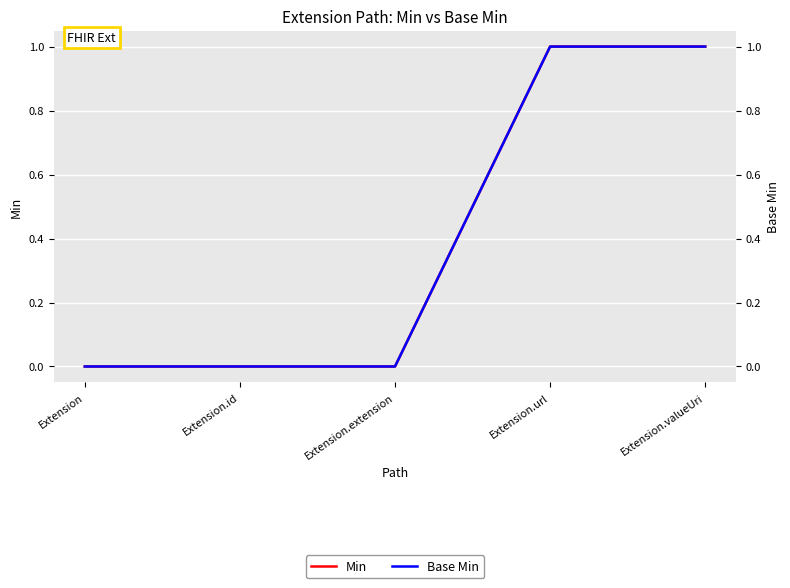

What position from the right is Extension.extension?

3